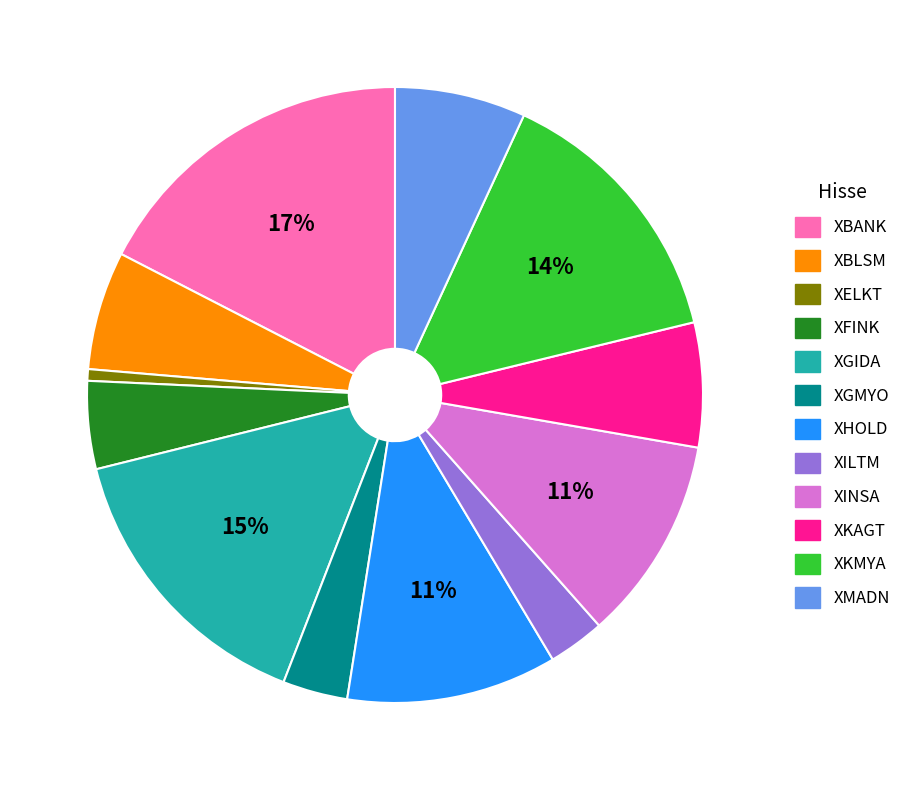

Combined, do XELKT and XGMYO account for over 50%?

No